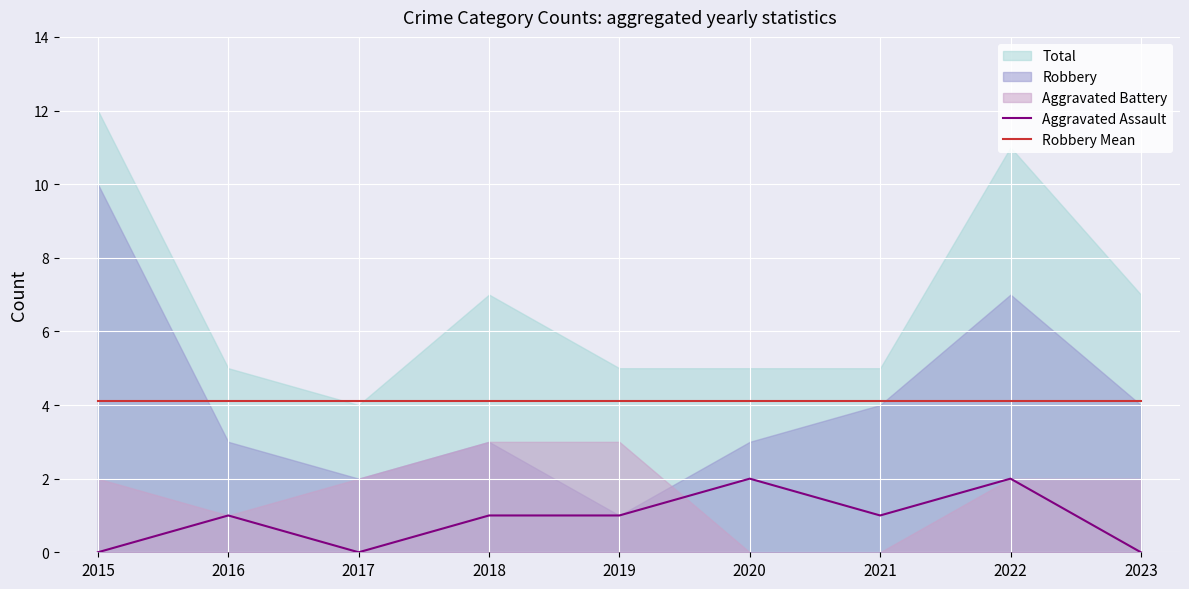

What is the minimum value for Robbery Mean?

4.1